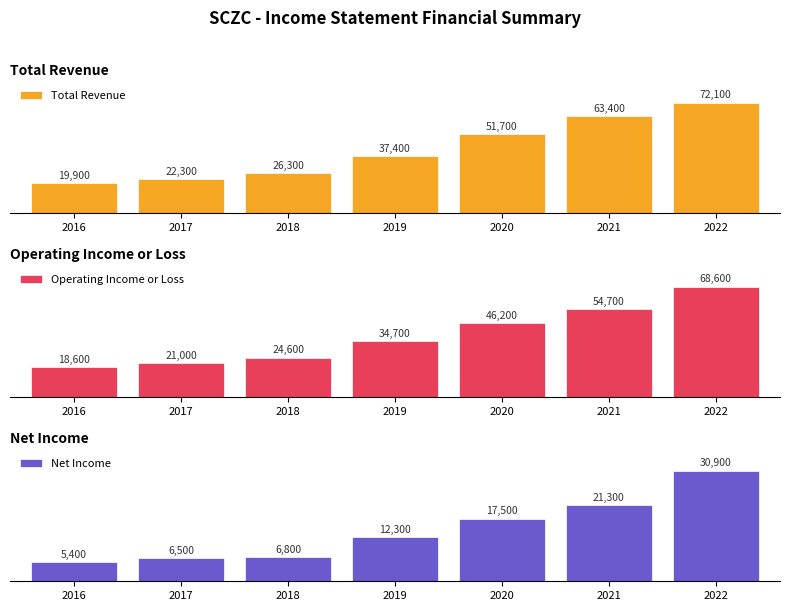

Which series has the largest total across all categories?

Total Revenue